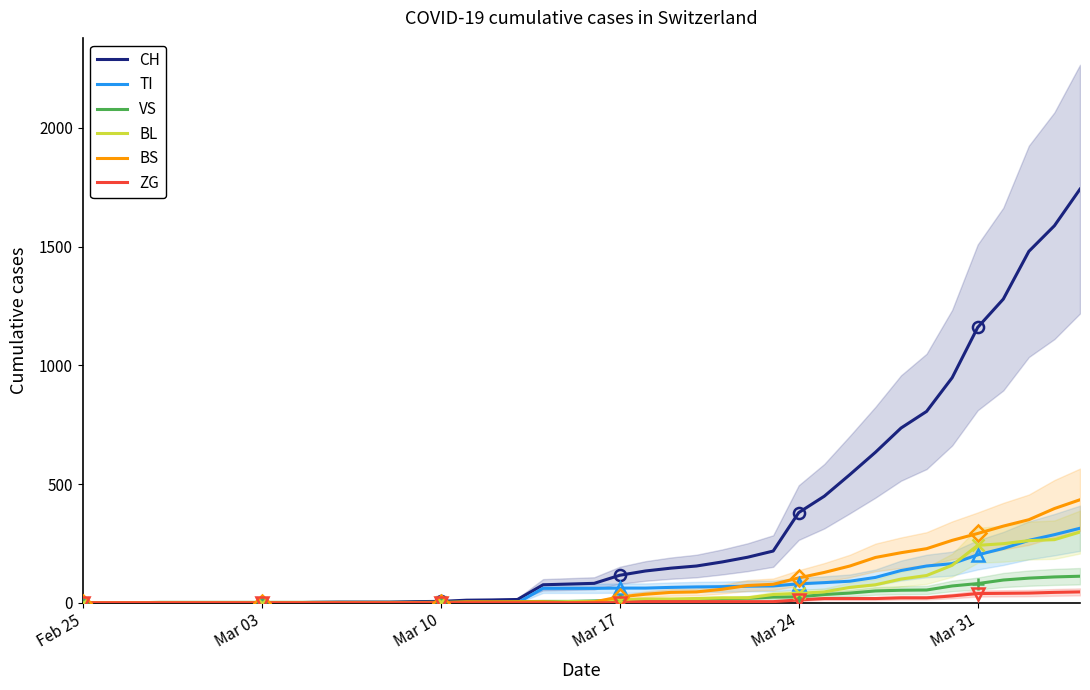

Which category has the lowest value in the TI series?

Feb 25